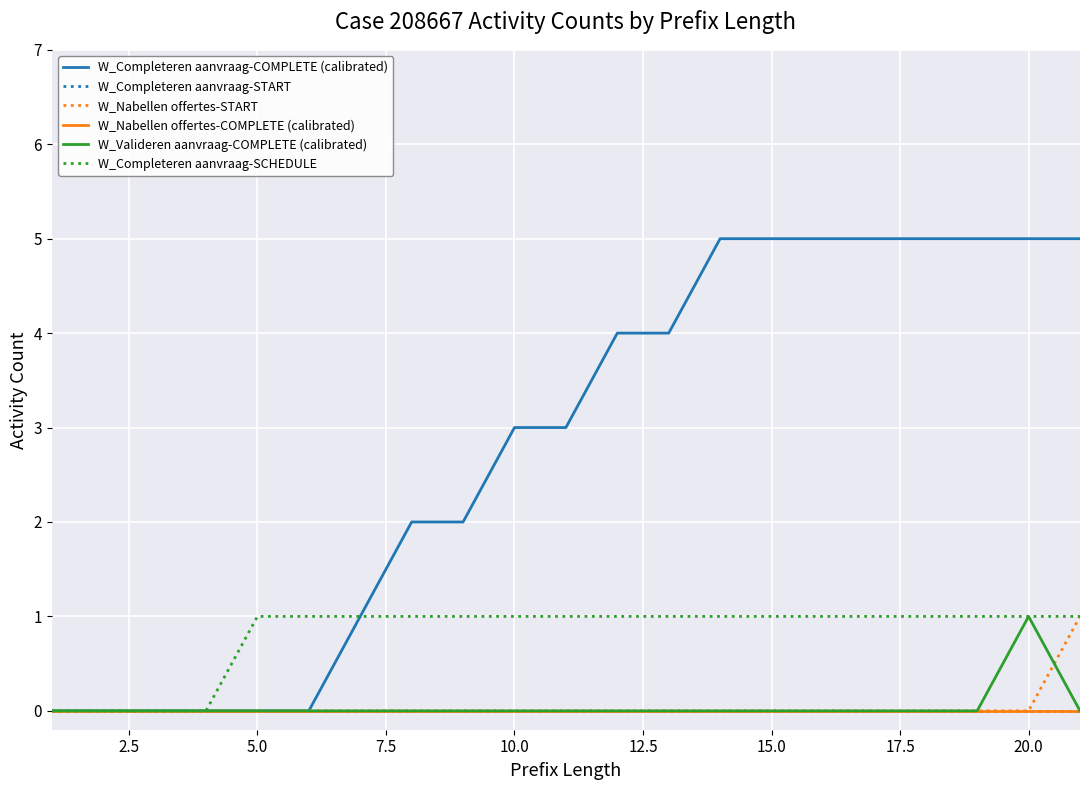

What is the difference between the maximum and minimum values in the W_Completeren aanvraag-COMPLETE (calibrated) series?

5